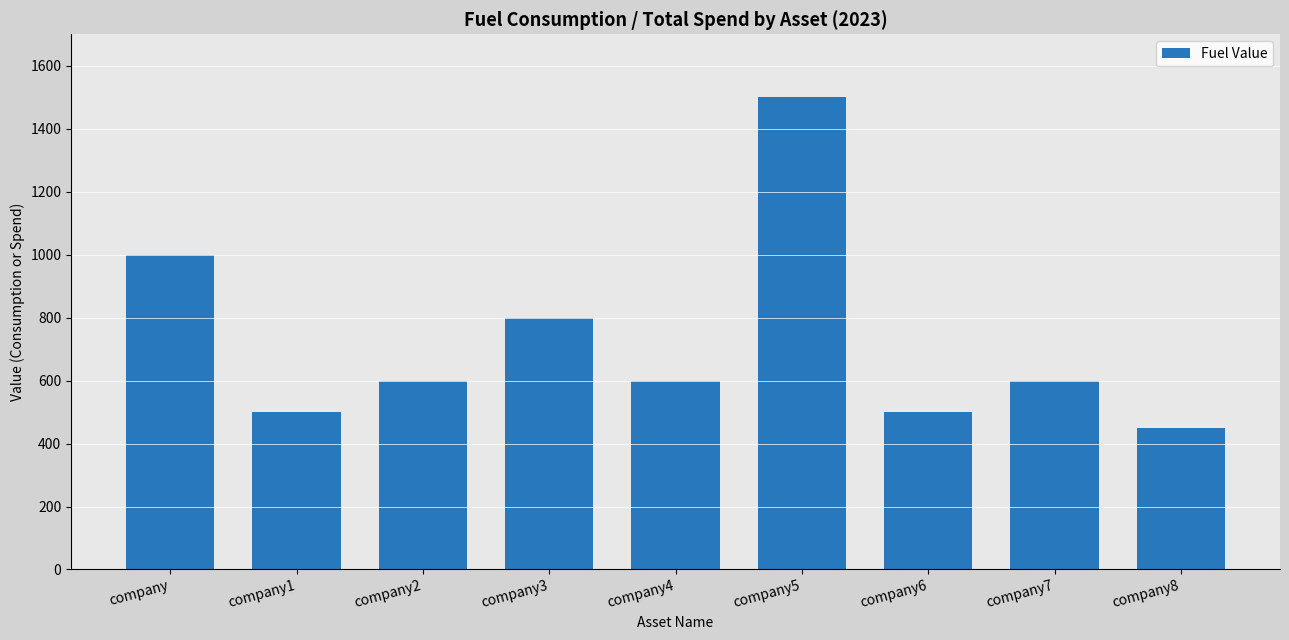

Is it true that the value at company1 is 500?

True